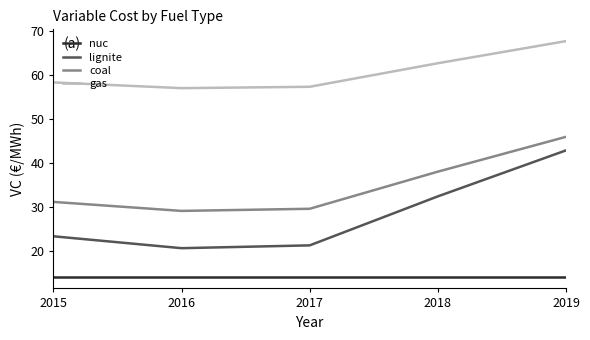

Rank the series at 2015 from lowest to highest value.

nuc, lignite, coal, gas